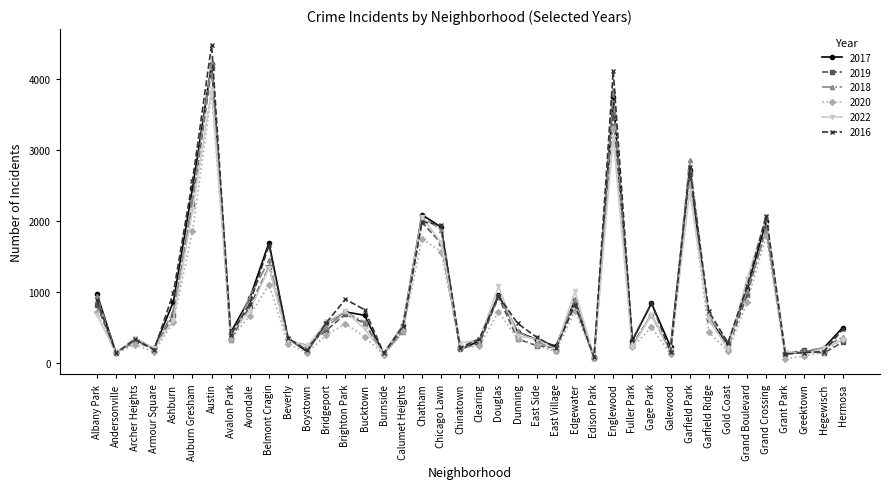

Is the value of 2017 at Calumet Heights greater than the value of 2019 at Brighton Park?

No